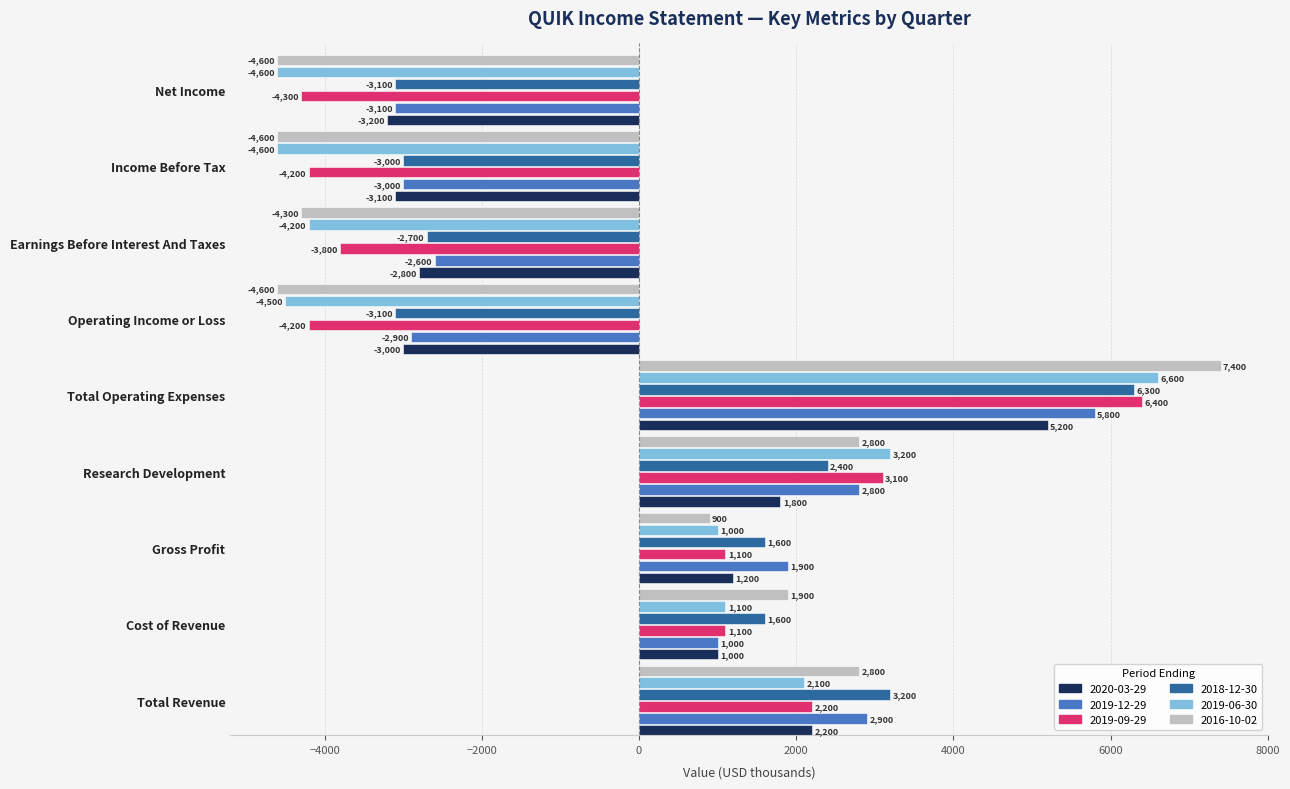

List the labels in order of 2019-12-29 value, smallest first.

Net Income, Income Before Tax, Operating Income or Loss, Earnings Before Interest And Taxes, Cost of Revenue, Gross Profit, Research Development, Total Revenue, Total Operating Expenses